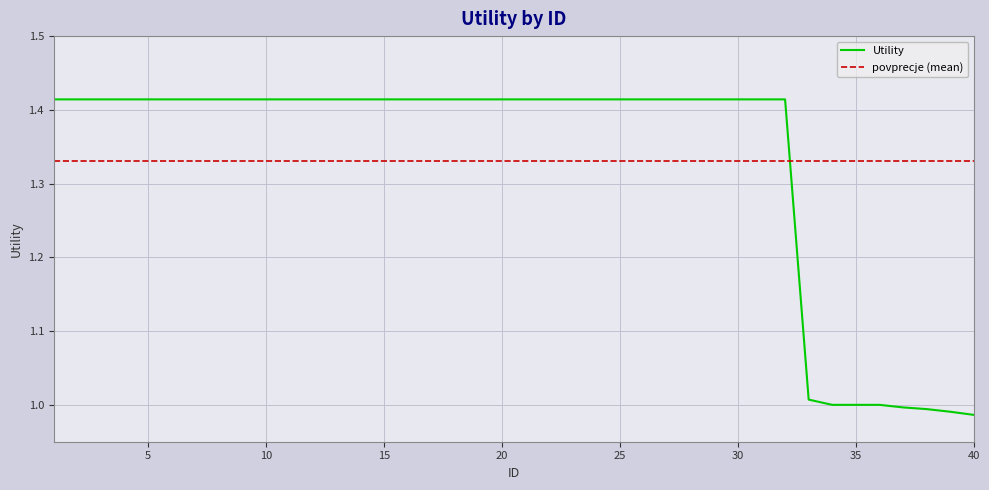

What is the value of the 19th point from the left?

1.4